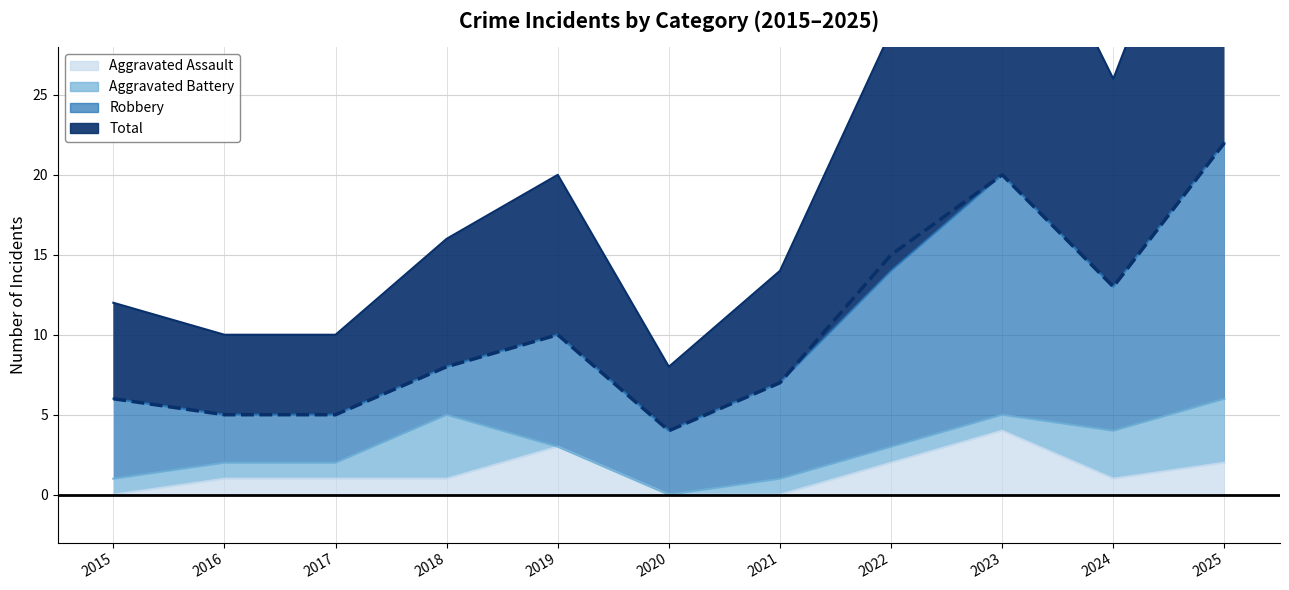

Is it true that Aggravated Assault equals 3 at 2021?

False